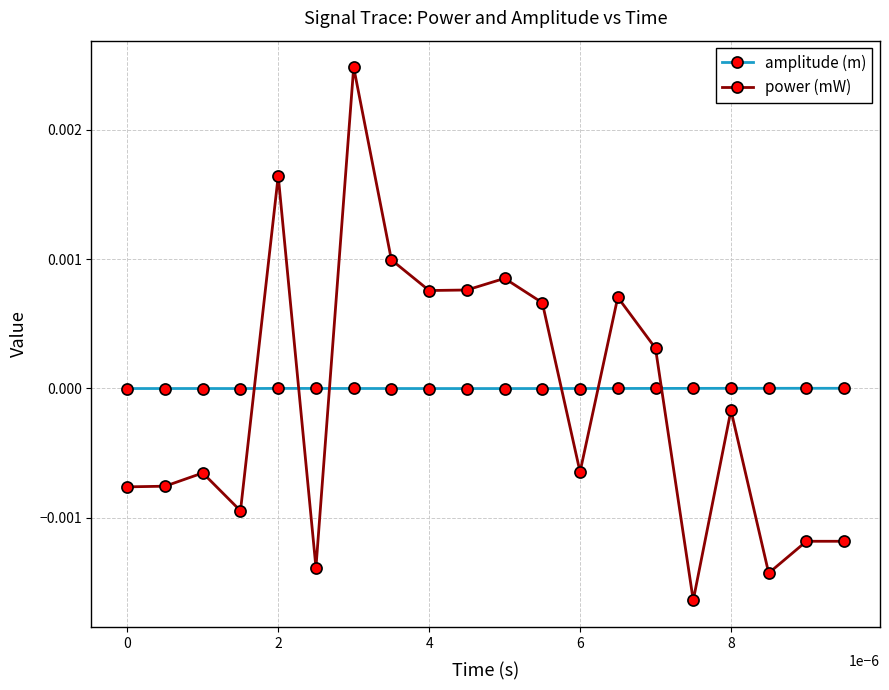

Which series has the widest spread of values?

power (mW)